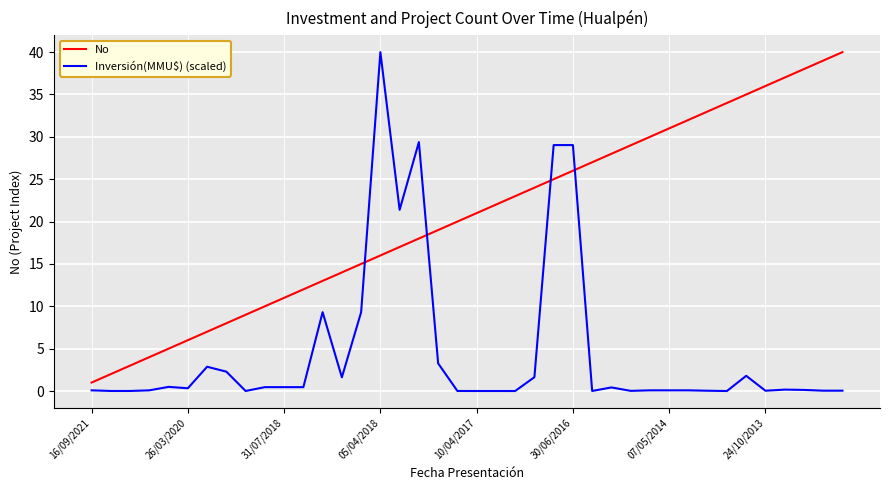

What is the highest value of the Inversión(MMU$) (scaled) series?

40.0